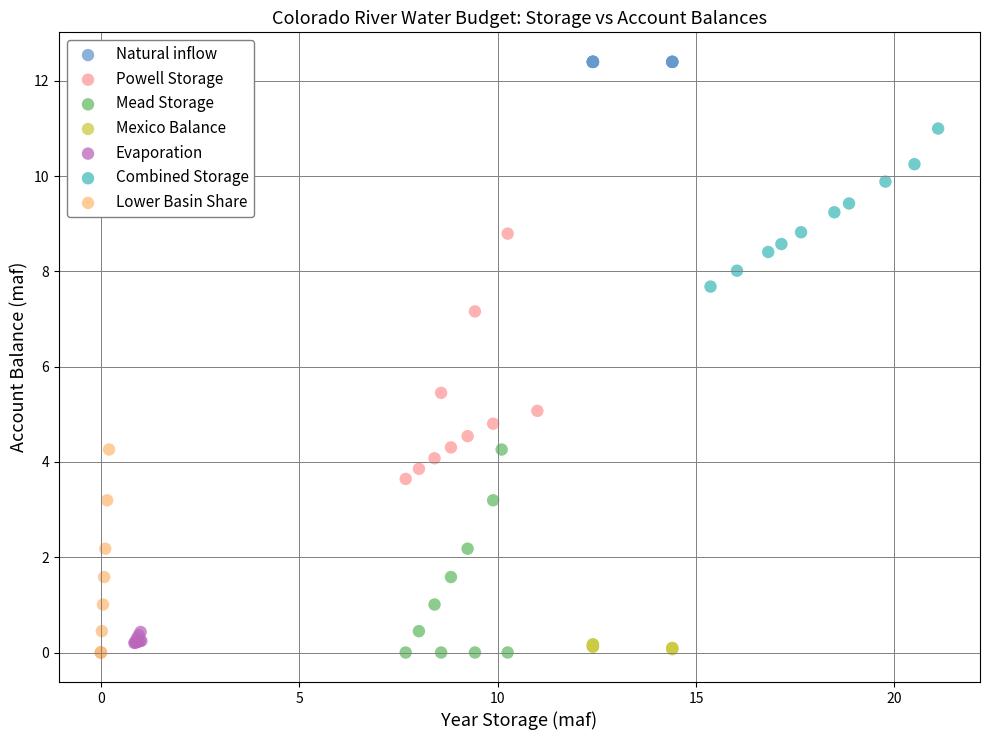

Which series reaches the maximum Y coordinate?

Natural inflow